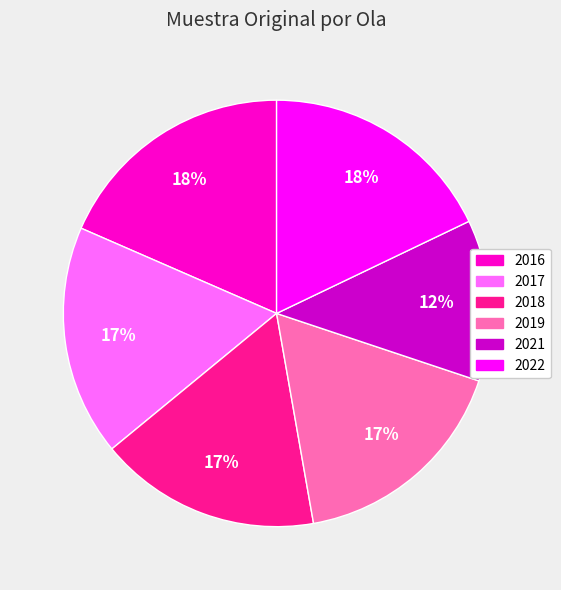

Which category has the biggest portion of the pie?

2016